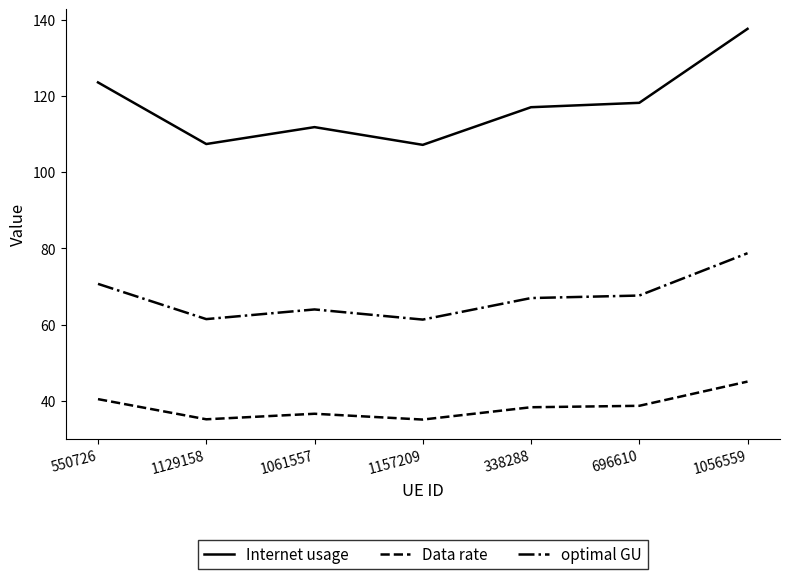

At which category is the sum across all series the highest?

1056559